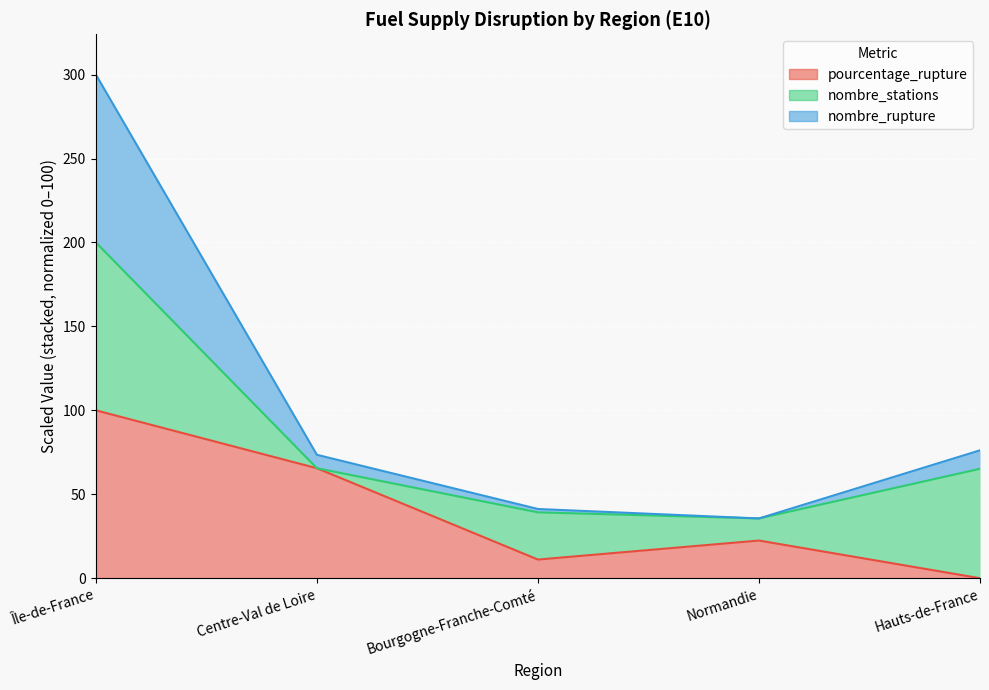

At which label does pourcentage_rupture reach its minimum?

Hauts-de-France